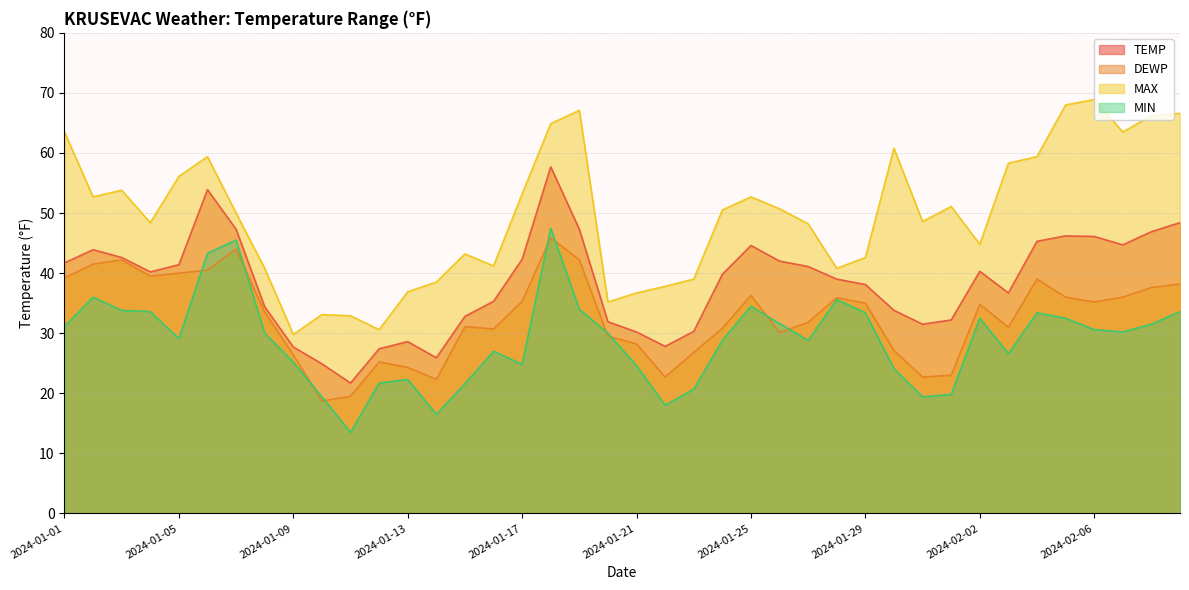

Rank the series by their average value, from highest to lowest.

MAX, TEMP, DEWP, MIN